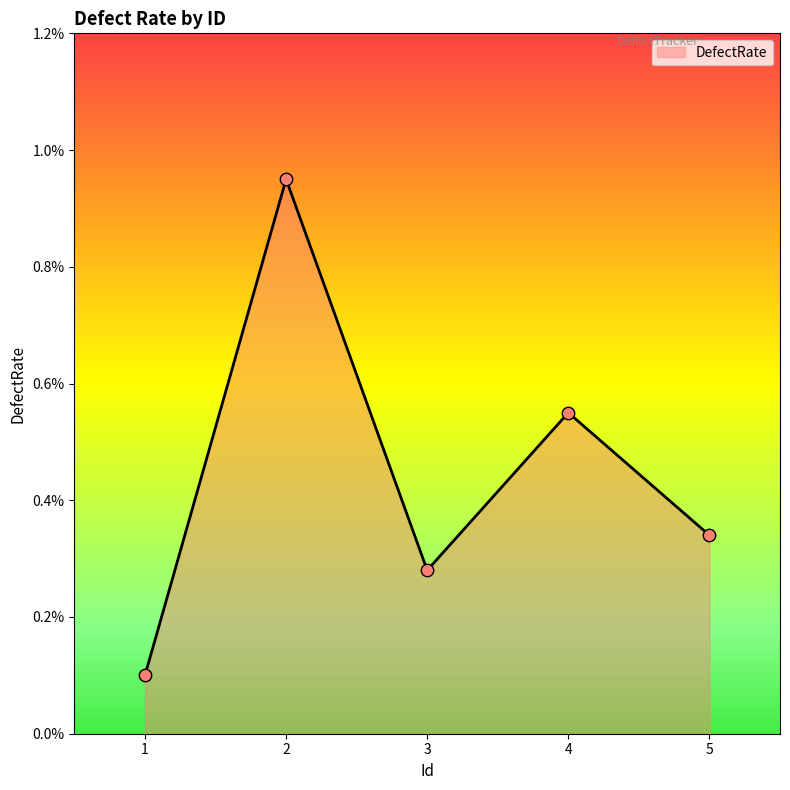

Which has a higher value, 1 or 2?

2